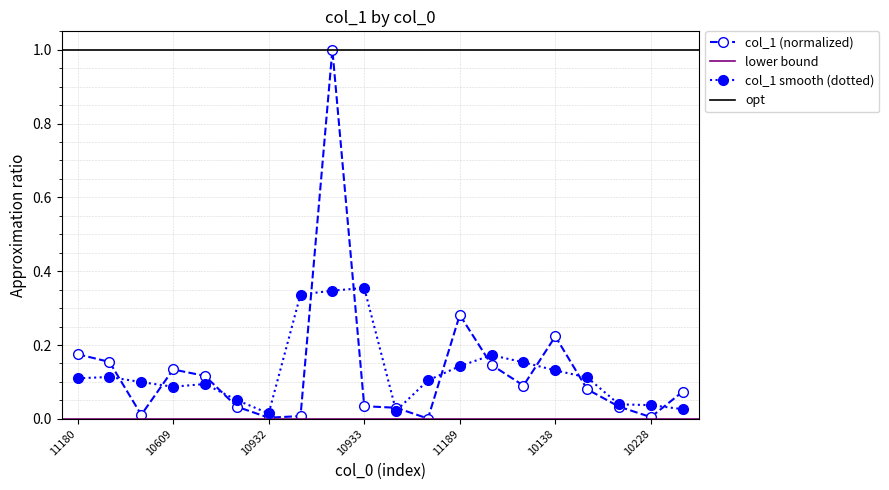

At which category does the chart reach its peak across all series?

112